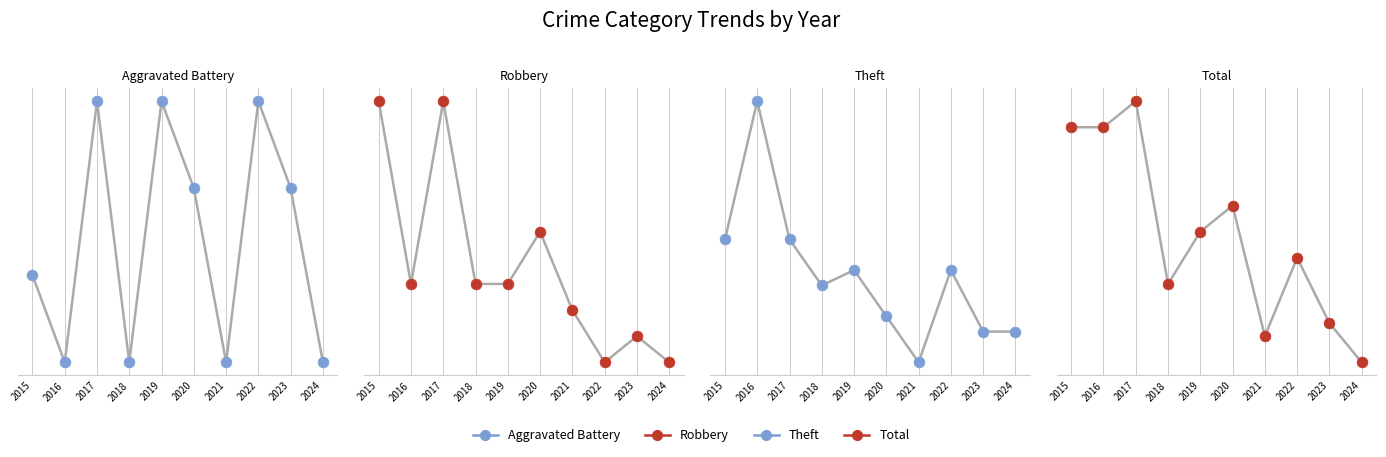

What is the total value across all series at 2020?

30